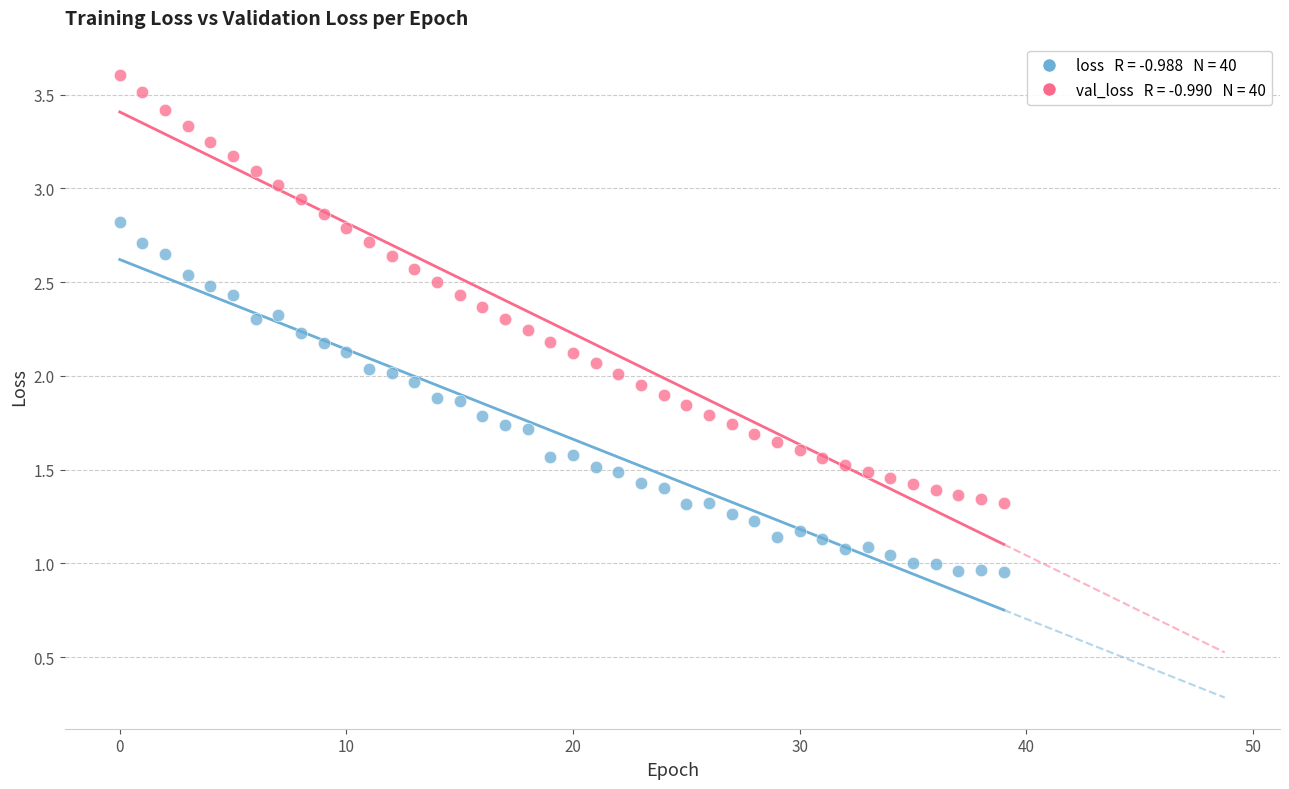

Across all data points, what is the range of Y values (max minus min)?

2.7